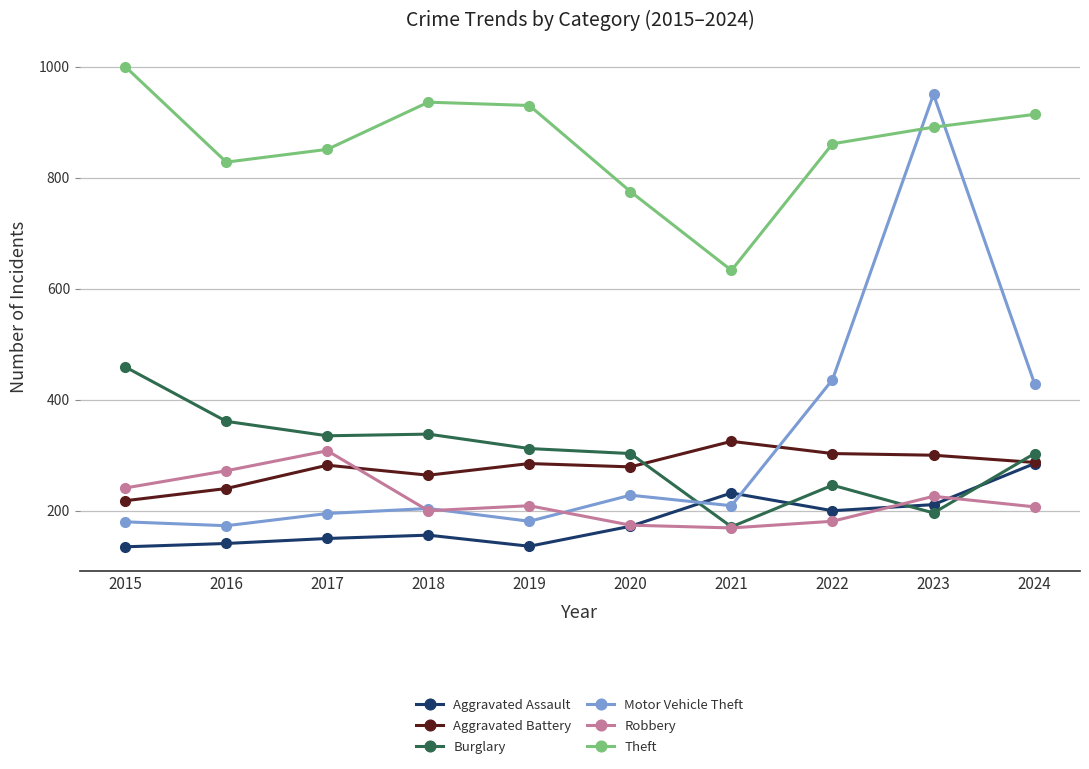

What is the spread (max minus min) of values at 2017?

701